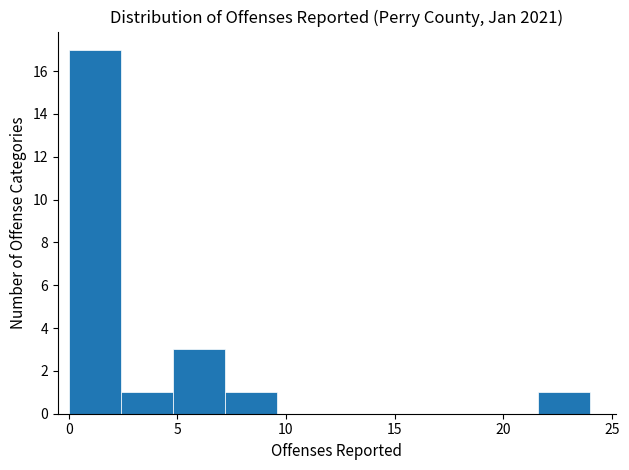

Reading left to right, transcribe this chart: for each bar, give the range it covers on the x-axis and its height. Neither the bar edges nor the heights are printed on the chart, so give them approximately, as read against the axes.

0.0 to 2.4: 17
2.4 to 4.8: 1
4.8 to 7.2: 3
7.2 to 9.6: 1
9.6 to 12.0: 0
12.0 to 14.4: 0
14.4 to 16.8: 0
16.8 to 19.2: 0
19.2 to 21.6: 0
21.6 to 24.0: 1